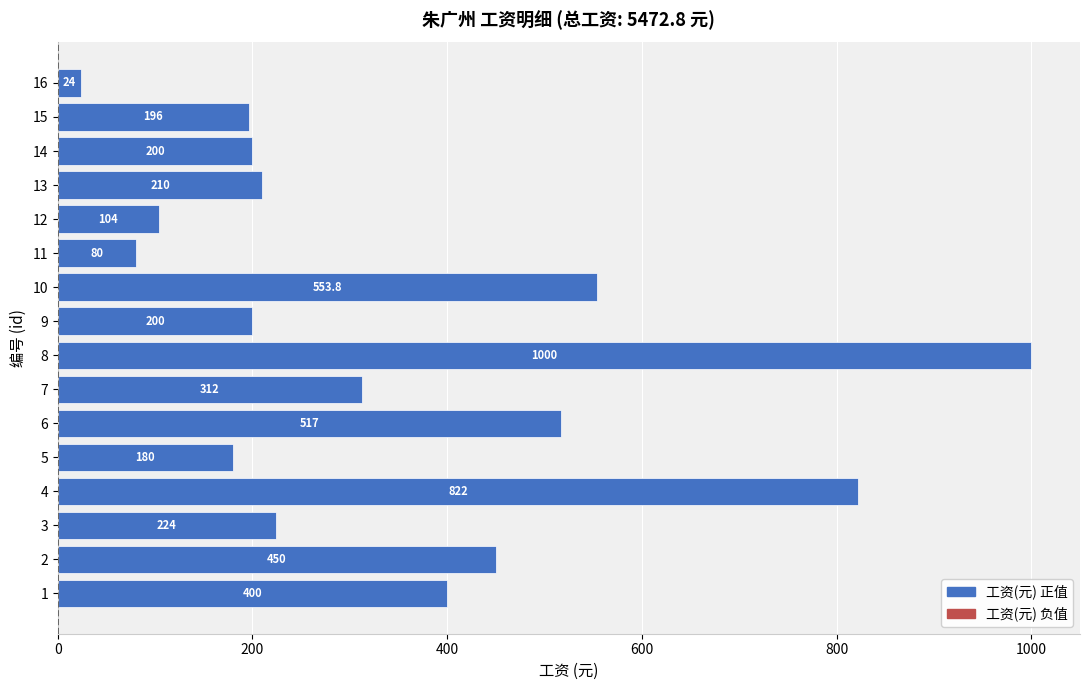

Are the bars horizontal?

Yes